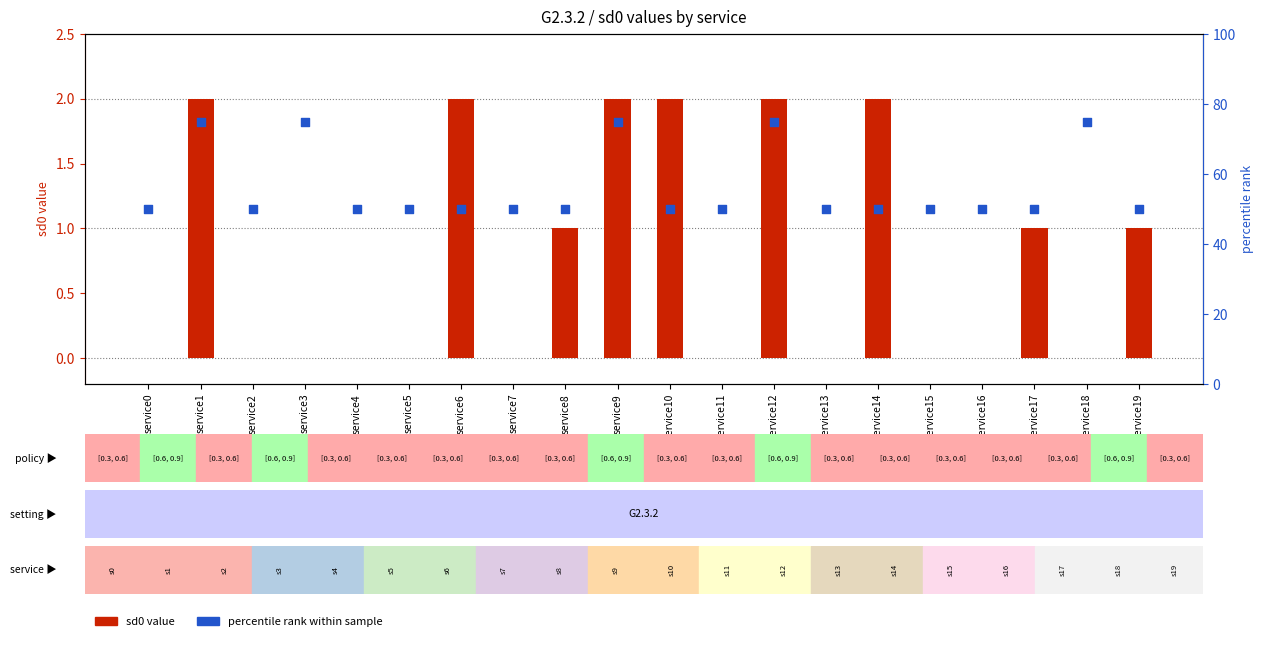

Which series has the widest spread of Y values?

percentile rank